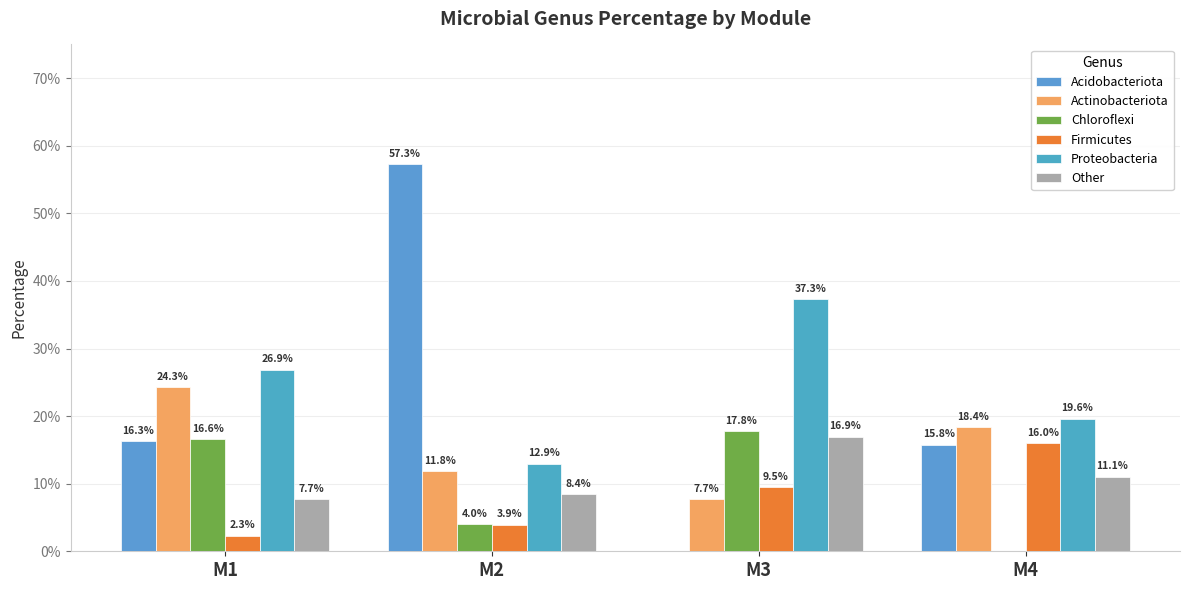

At which label does Proteobacteria reach its minimum?

M2